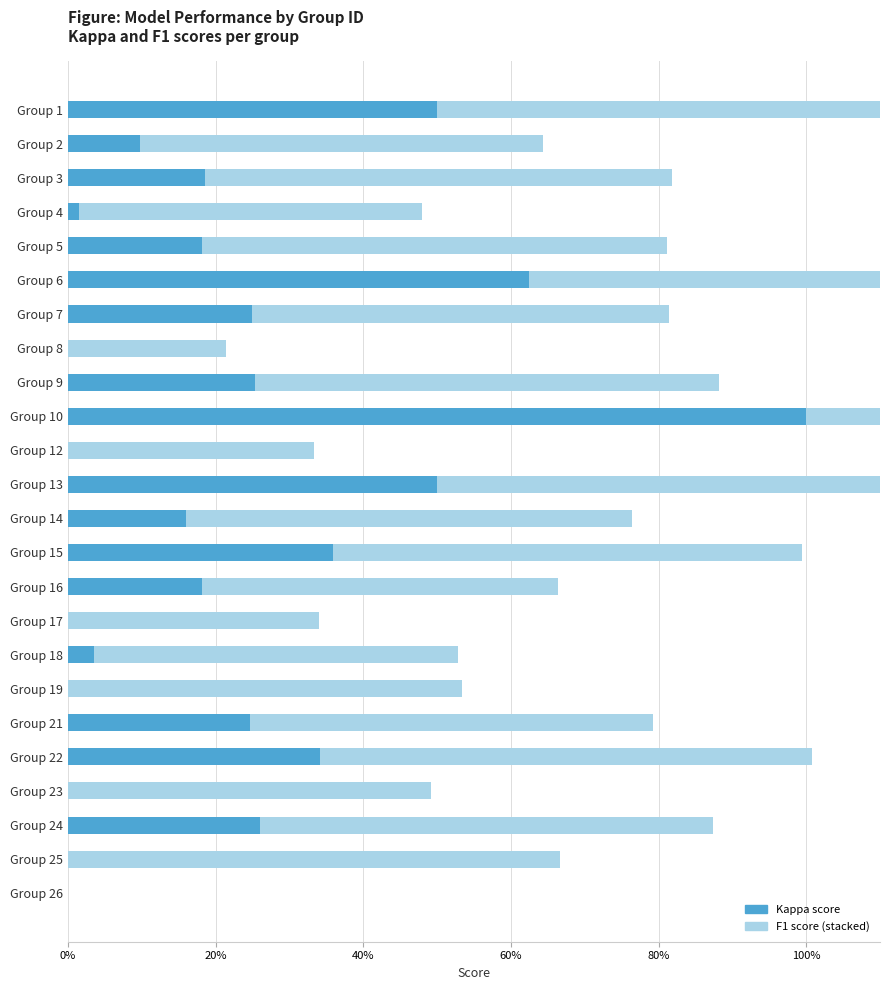

How many bars are there in each group?

2